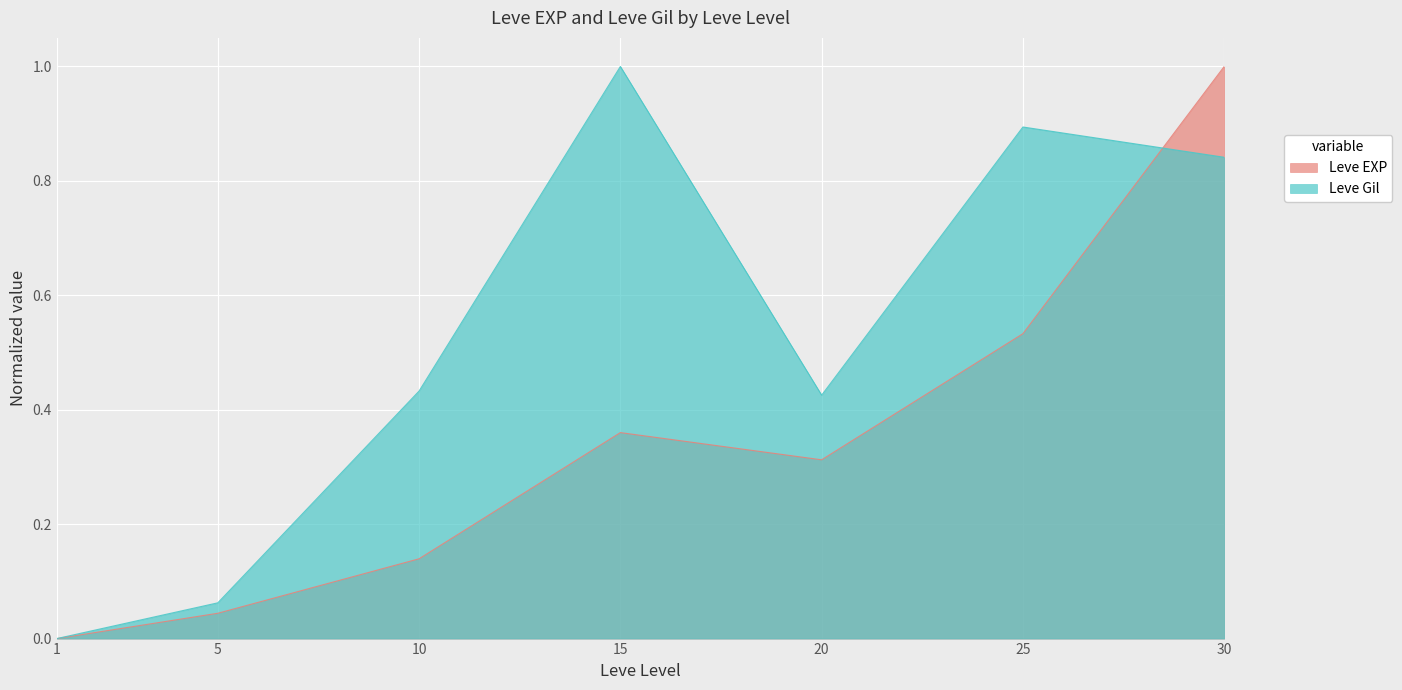

Which category has the highest value in the Leve EXP series?

30